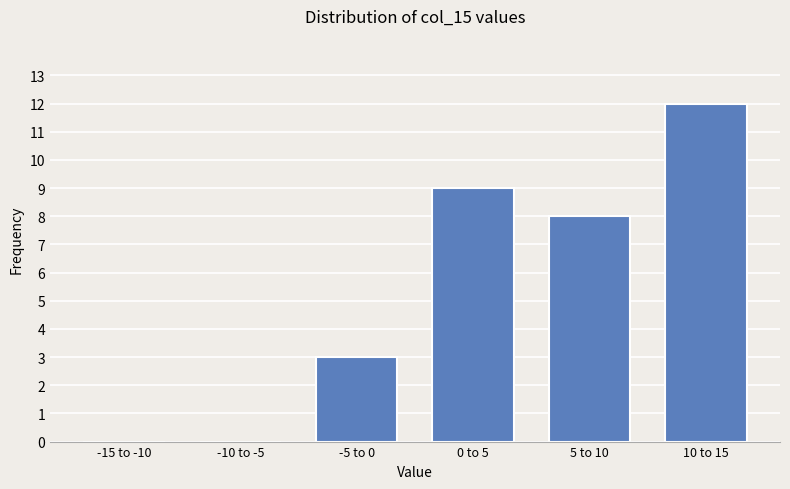

Reading right to left, extract all data points from this chart.

10 to 15=12	5 to 10=8	0 to 5=9	-5 to 0=3	-10 to -5=0	-15 to -10=0